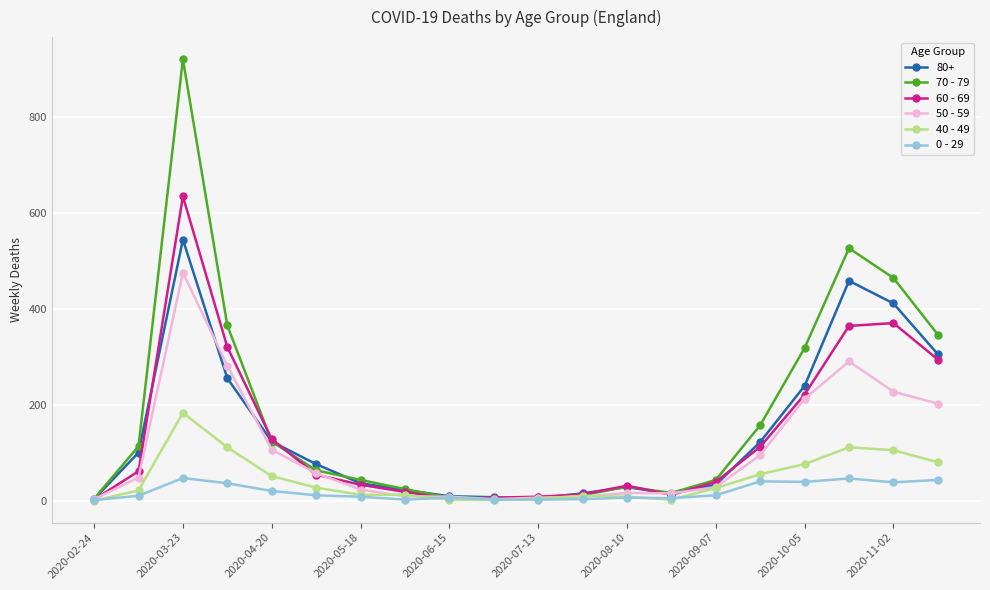

What are all the series names shown in the legend?

80+, 70 - 79, 60 - 69, 50 - 59, 40 - 49, 0 - 29